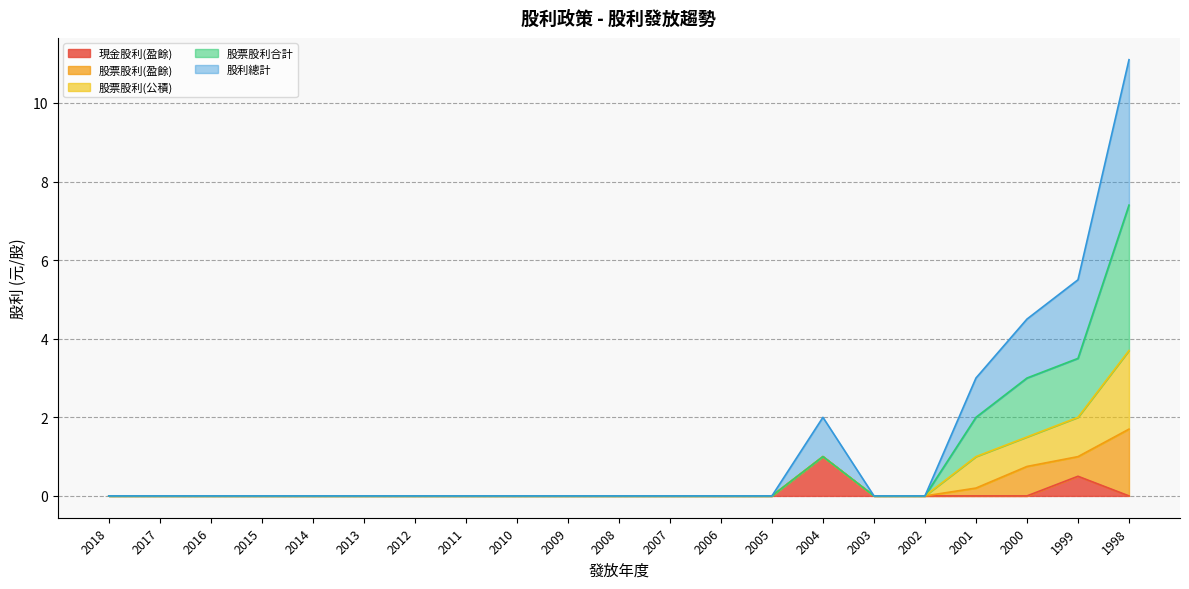

Rank the series at 2016 from lowest to highest value.

現金股利(盈餘), 股票股利(公積), 股票股利合計, 股利總計